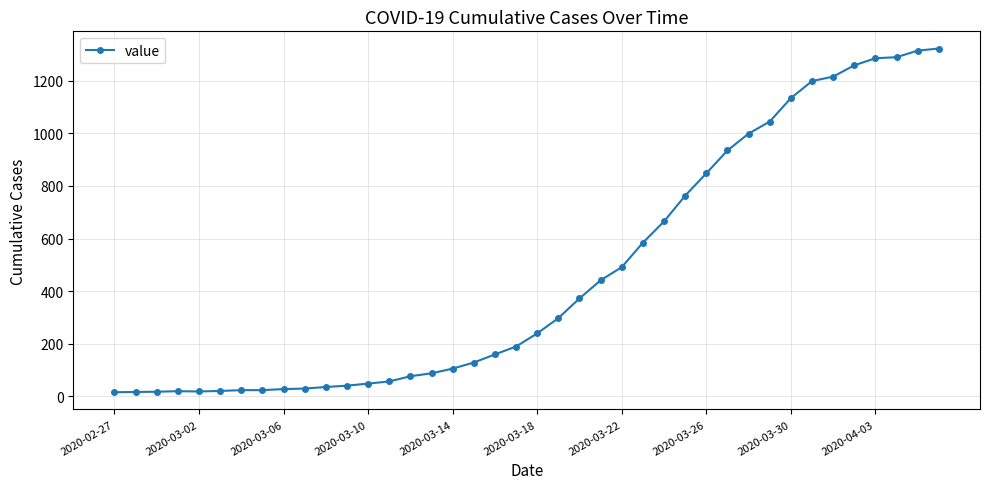

What is the difference between the maximum and minimum values?

1308